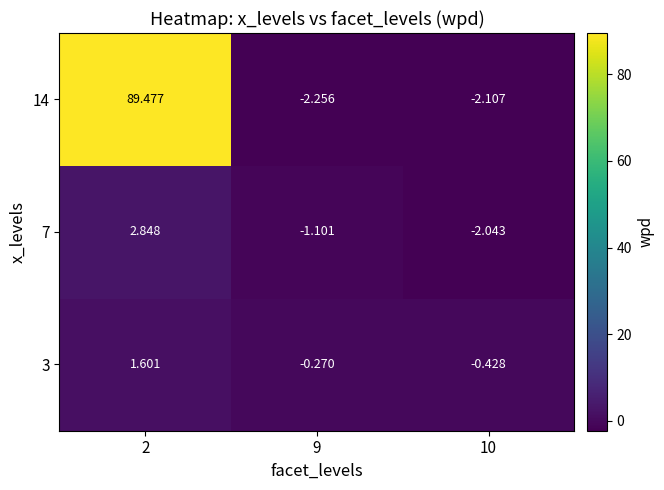

Is the value of 7 at 2 greater than the value of 3 at 10?

Yes